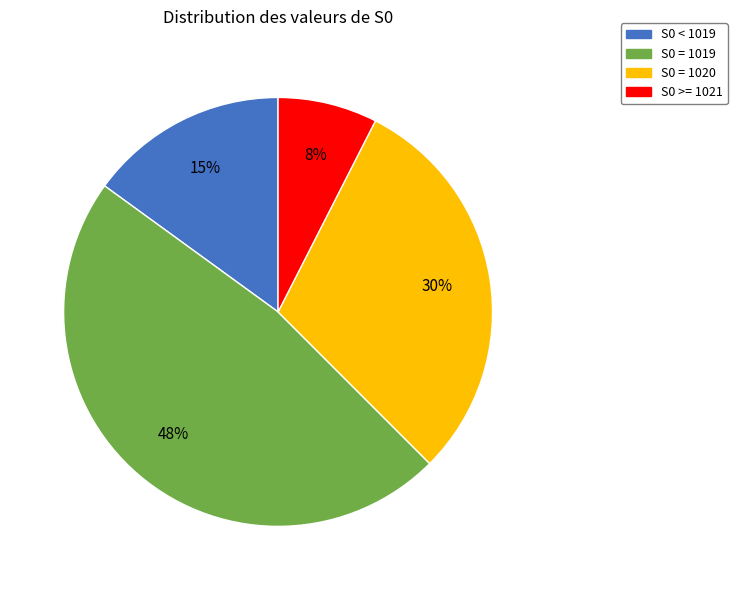

To the nearest percent, what is the difference between the largest and smallest slice percentages?

40%